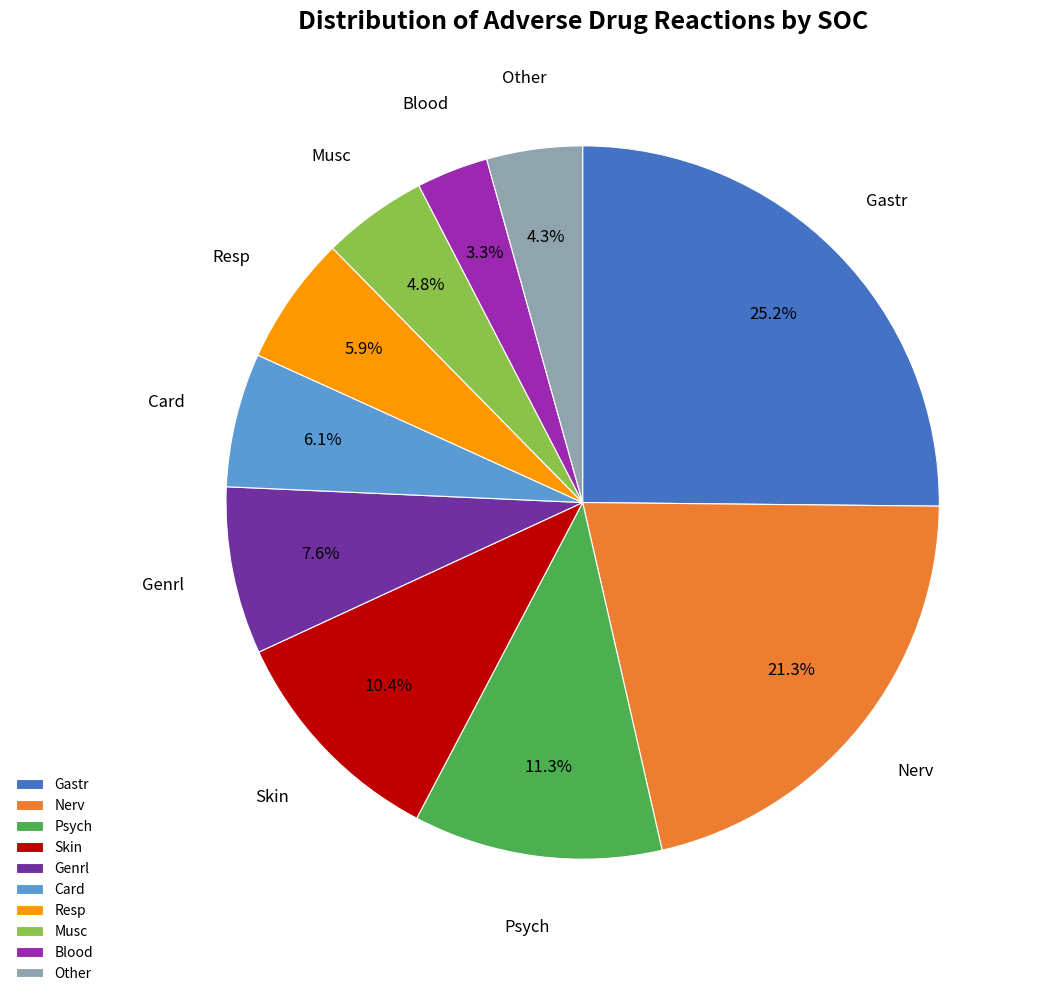

To the nearest percent, what is the combined percentage of Card and Gastr?

31%